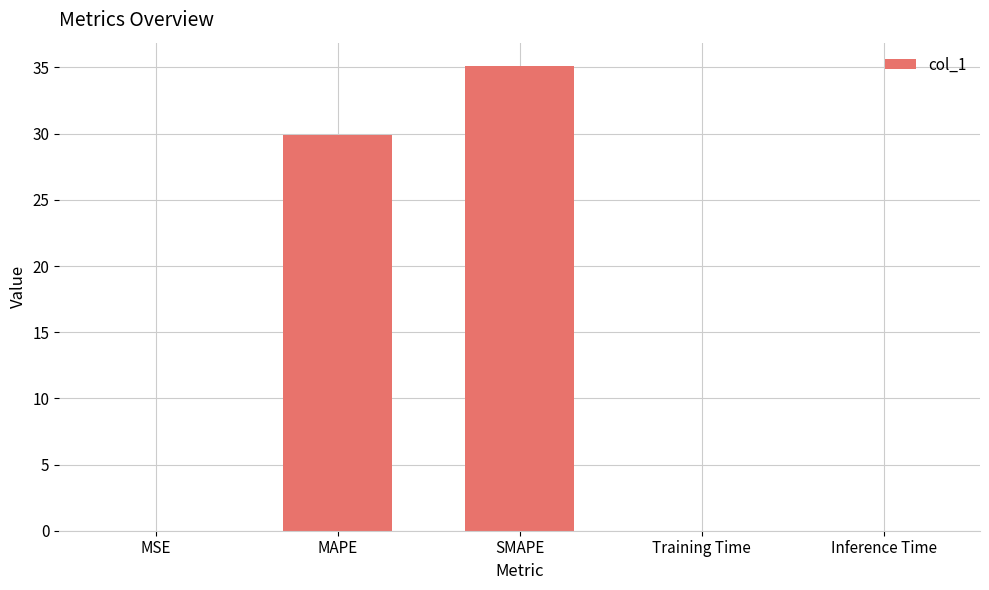

What is the ratio of the value at SMAPE to the value at MAPE?

1.2